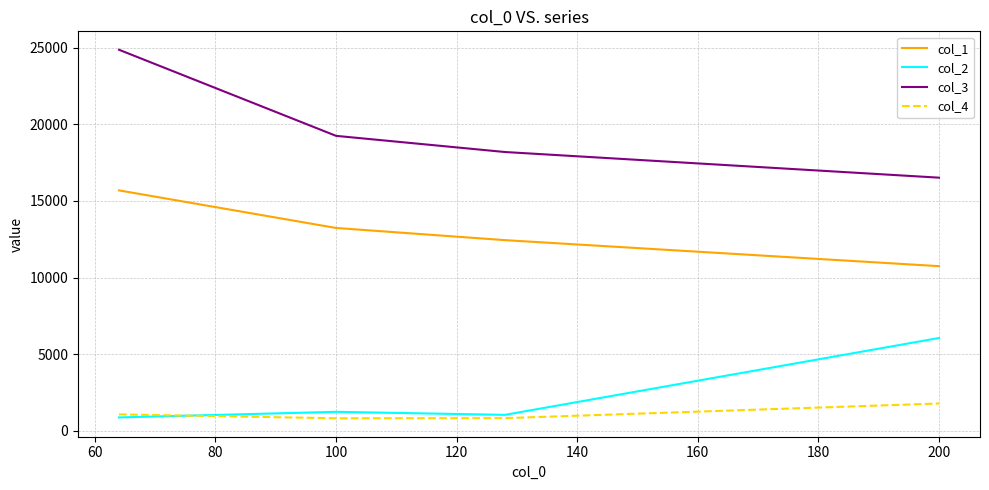

What is the difference between the maximum and minimum values in the col_3 series?

8352.8